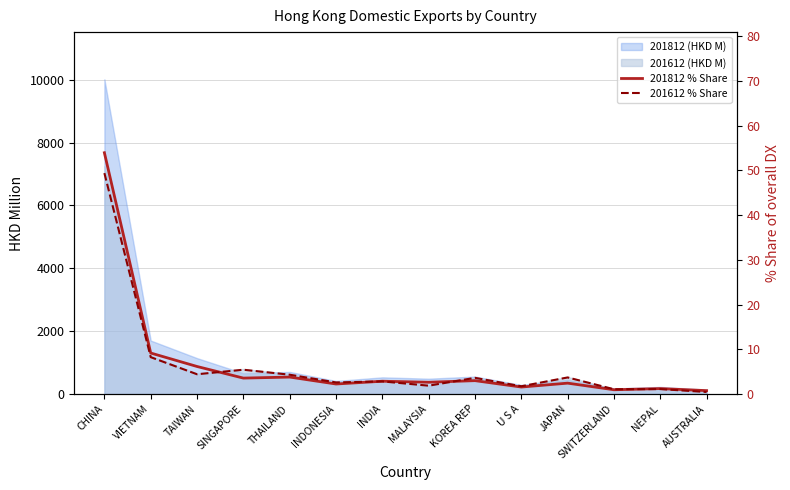

What is the label of the 12th point from the right?

TAIWAN